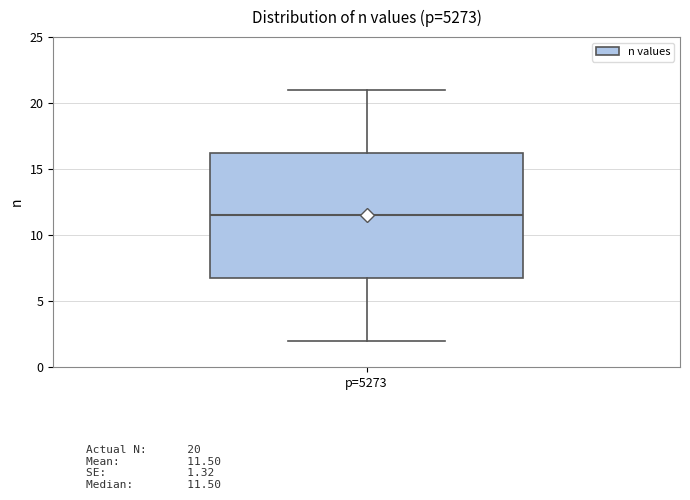

Read this box plot against the y-axis: the position of the median line, the range covered by the box, and the ends of both whiskers. The values are not printed on the chart, so give them approximately, as read against the axis.

median 11.5, box 7.0 to 16.5, whiskers 2.0 to 21.0